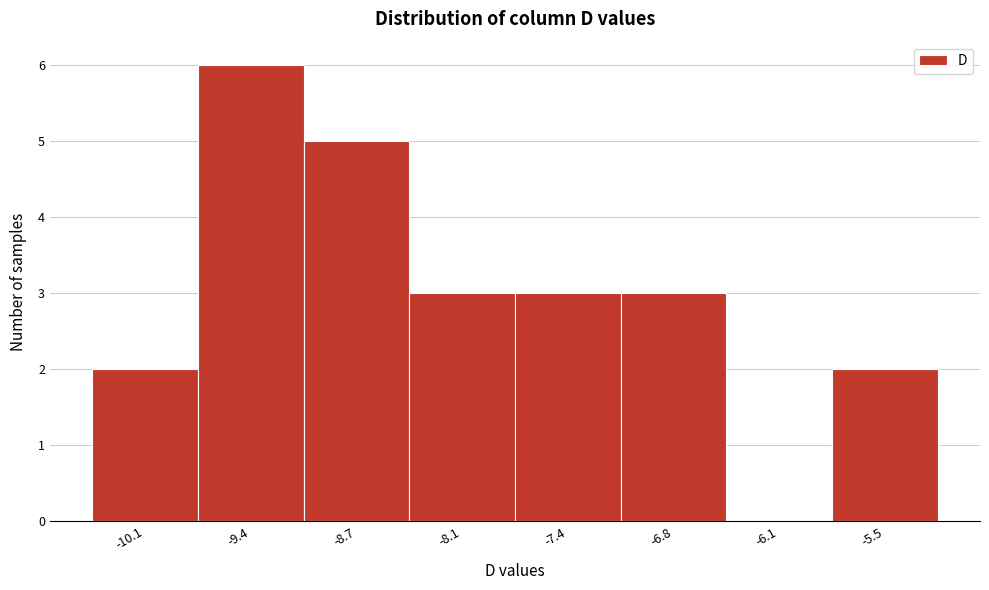

Reading left to right, extract all data points from this chart.

-10.1=2	-9.4=6	-8.7=5	-8.1=3	-7.4=3	-6.8=3	-6.1=0	-5.5=2